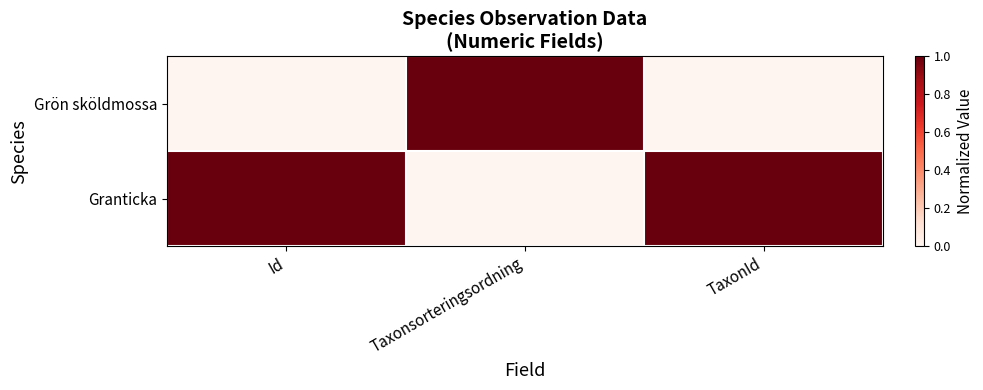

Which series has the widest spread of values?

Grön sköldmossa